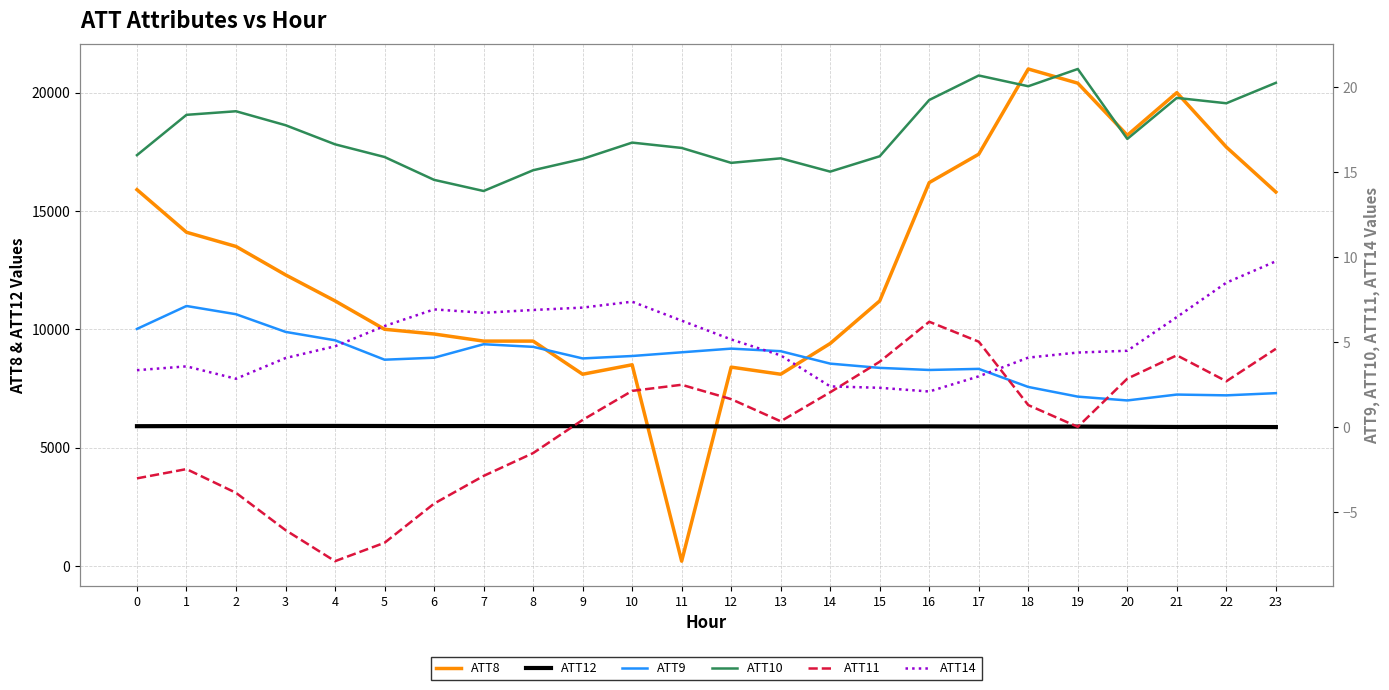

At which label is ATT9 closest to 4?

9